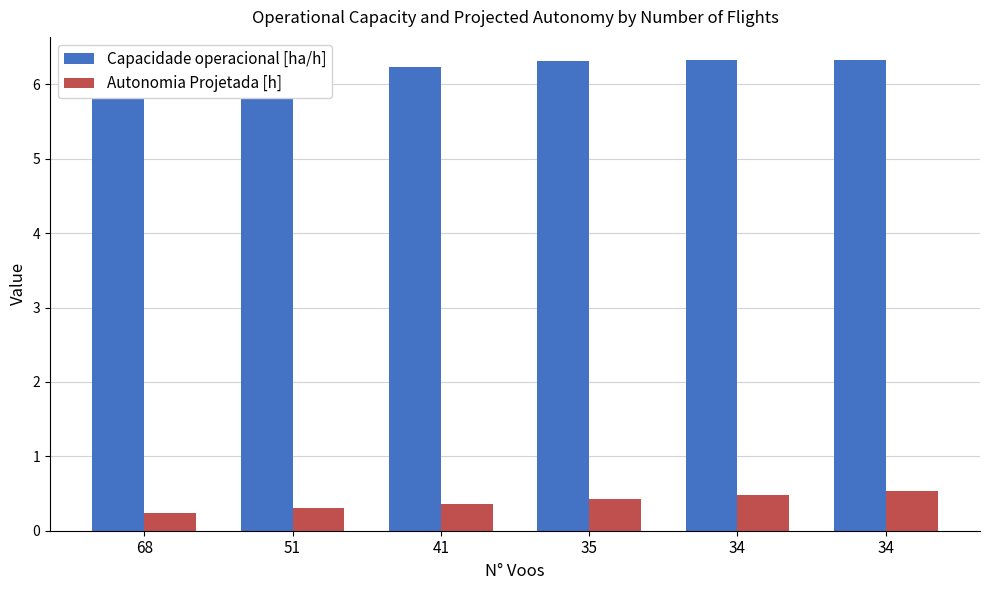

List the series in order of their peak value, lowest first.

Autonomia Projetada [h], Capacidade operacional [ha/h]